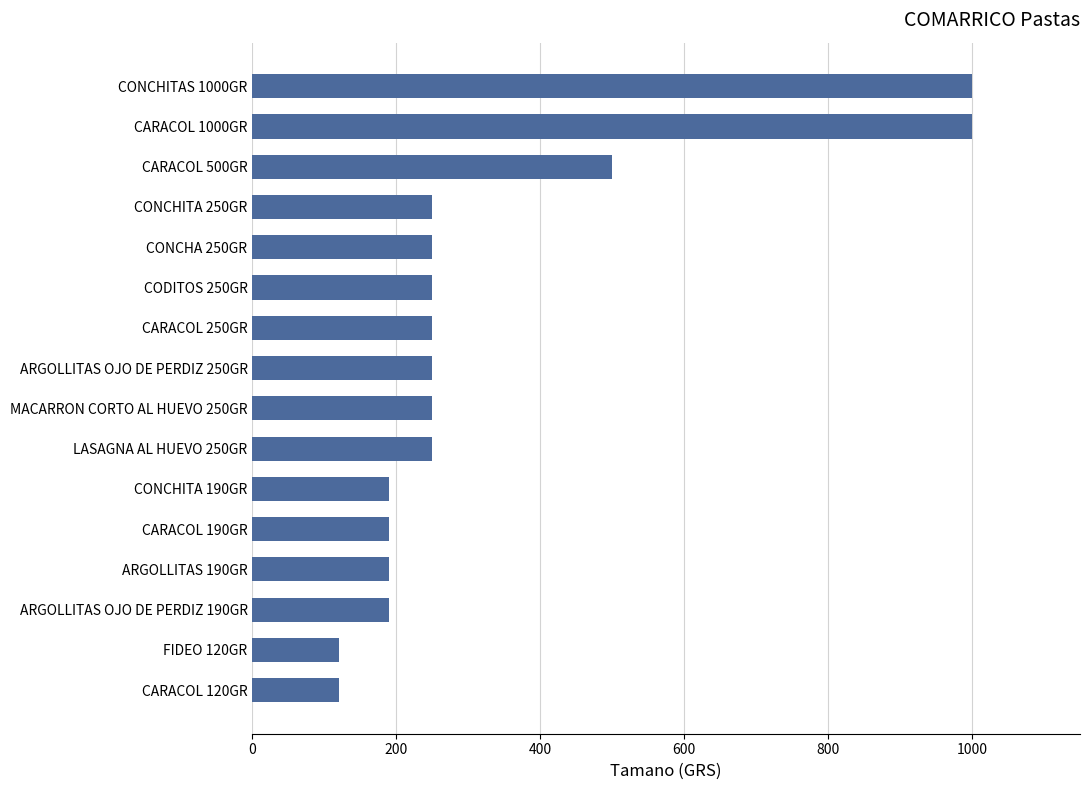

Reading top to bottom, transcribe all the data shown in this chart.

1000	1000	500	250	250	250	250	250	250	250	190	190	190	190	120	120